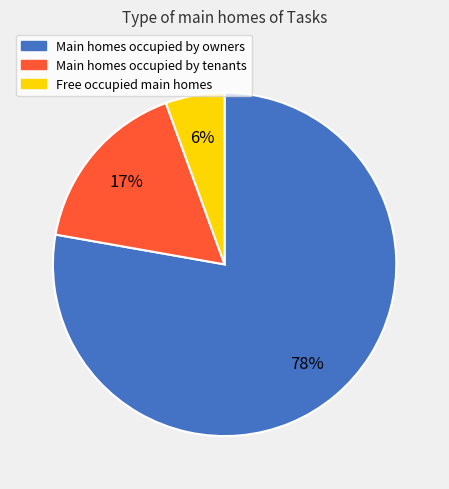

Is there a majority slice in this chart?

Yes